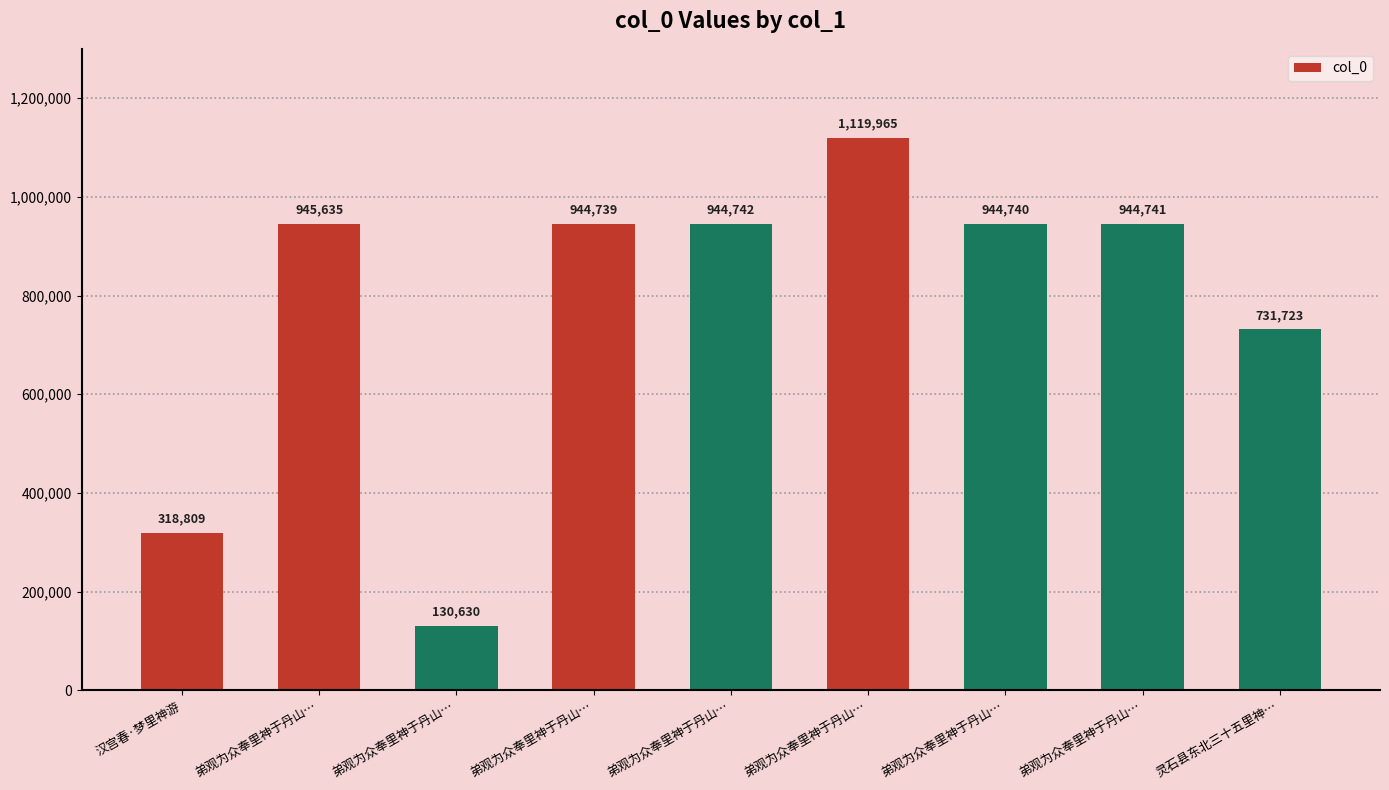

Reading right to left, what are all the values shown in this chart?

731723	944741	944740	1119965	944742	944739	130630	945635	318809